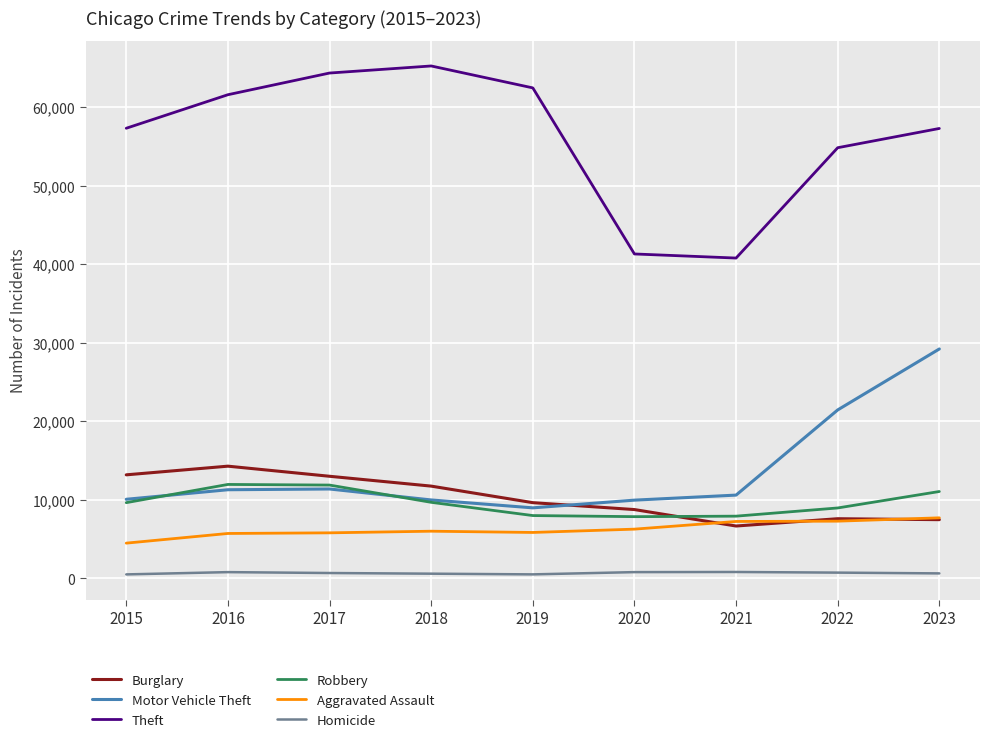

Is it true that Aggravated Assault equals 5793 at 2017?

True